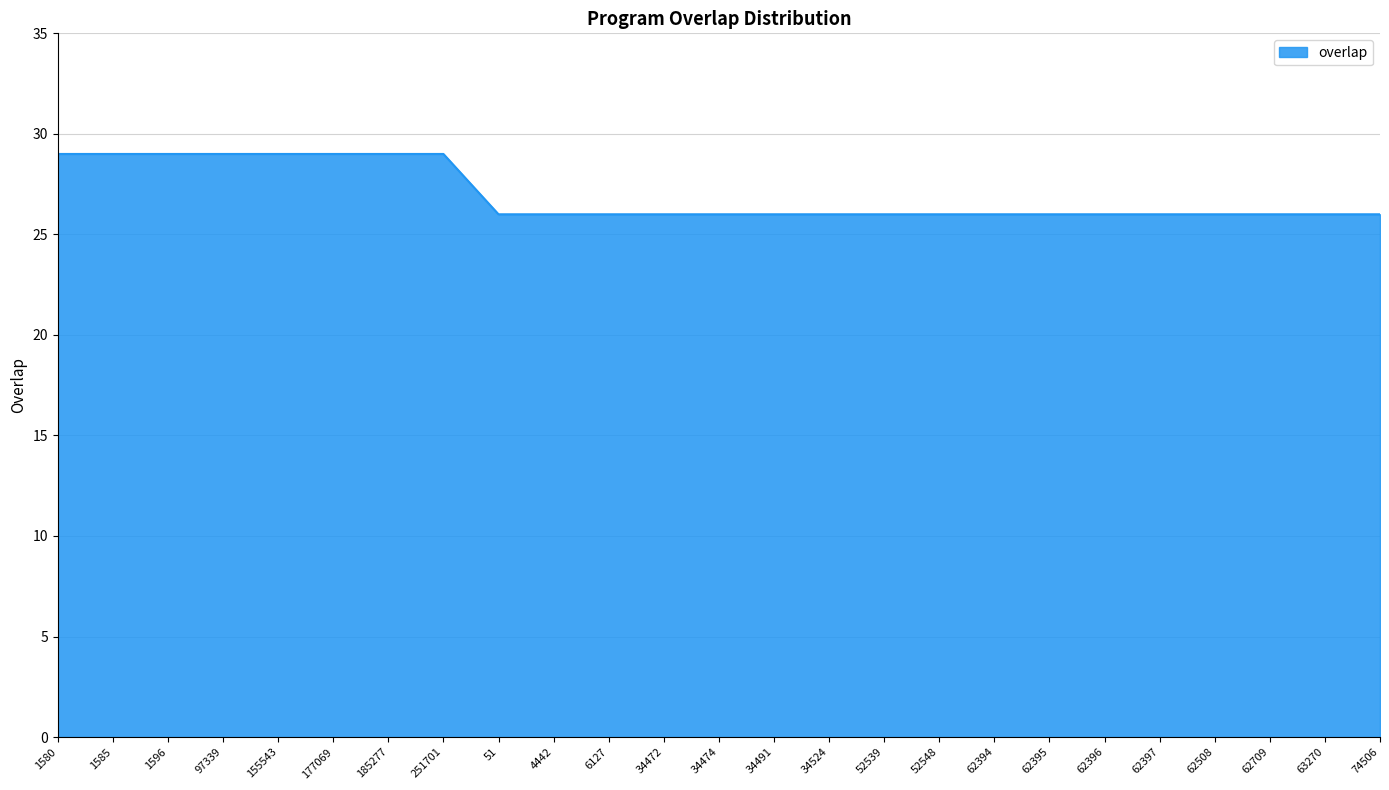

Is it true that the value at 74506 is 26?

True